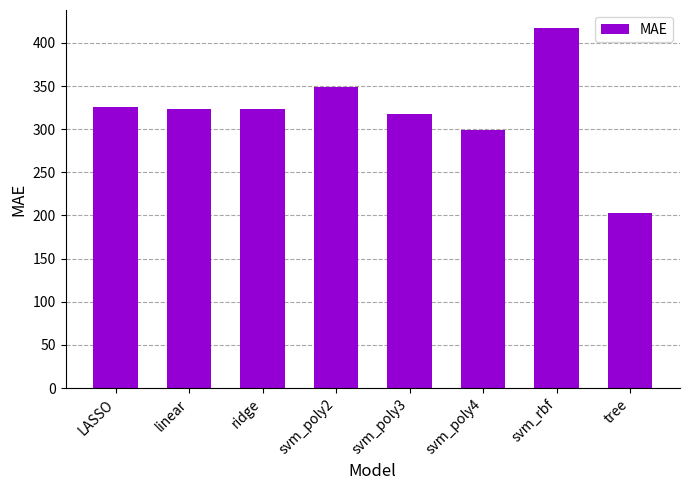

Read the value at svm_rbf.

417.3